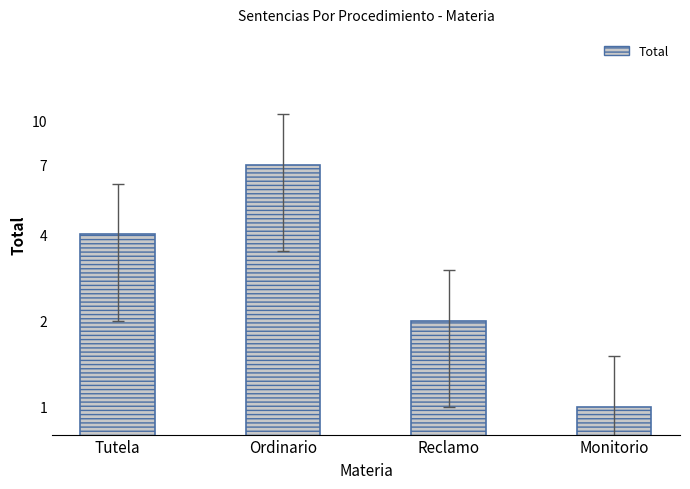

What is the value of the 3rd bar from the left?

2